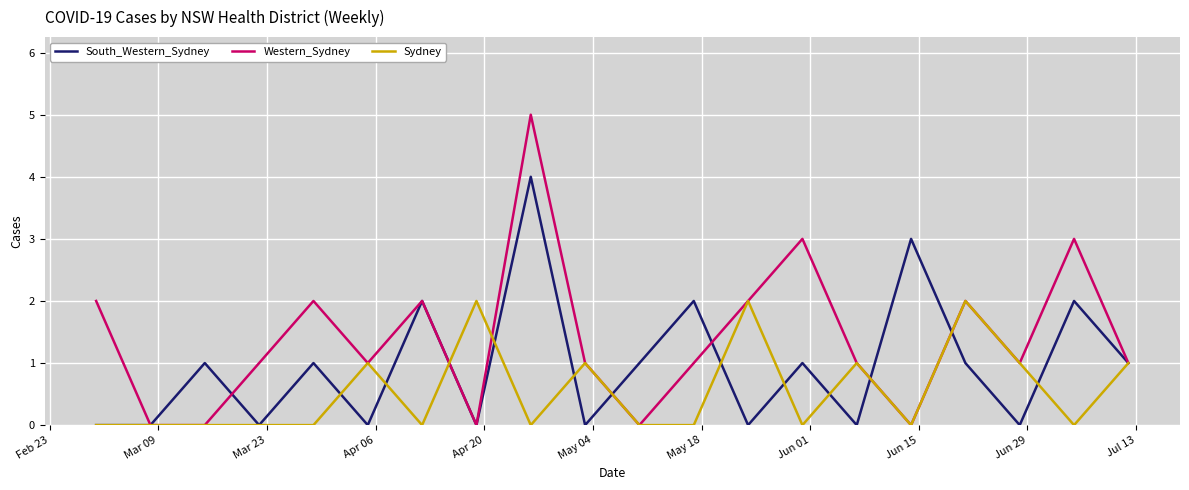

Rank the series by their average value, from highest to lowest.

Western_Sydney, South_Western_Sydney, Sydney